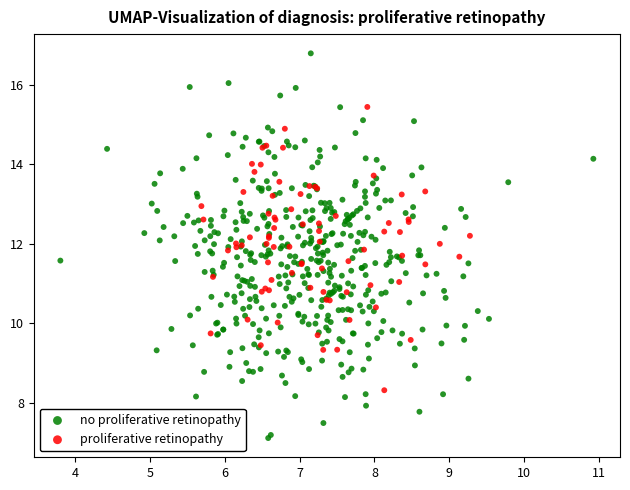

Which series has the largest Y range (max minus min)?

no proliferative retinopathy